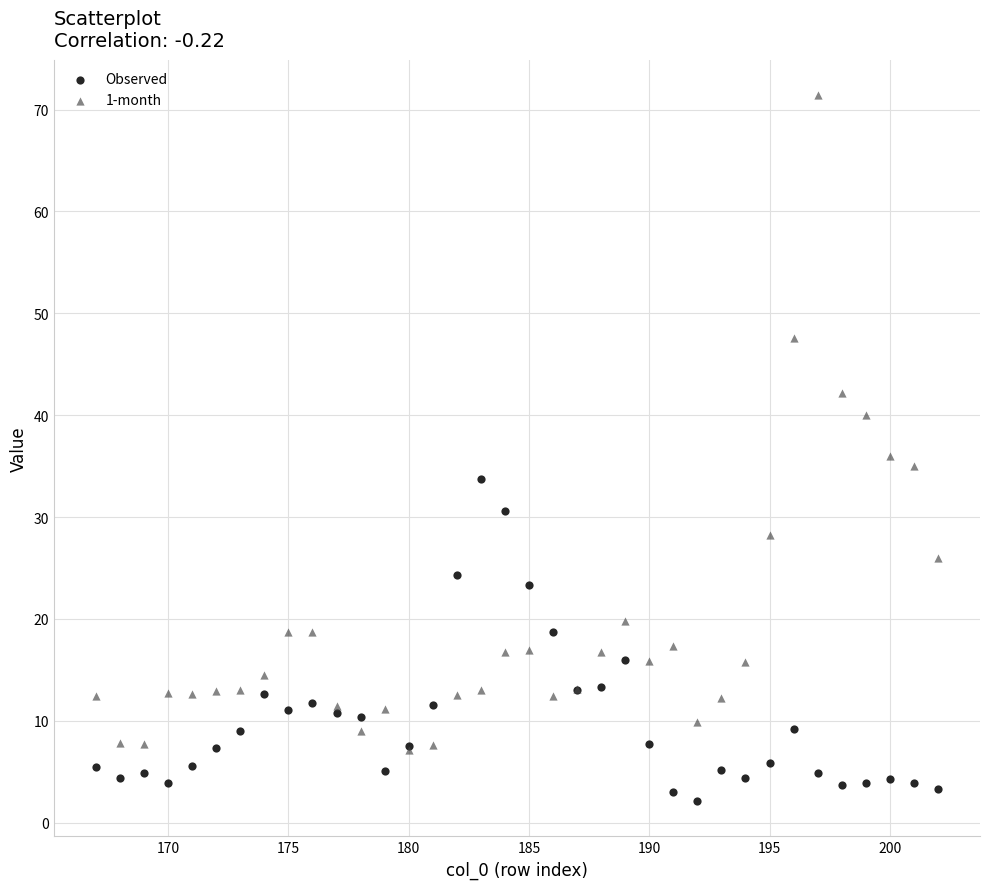

Which series contains the lowest Y value?

Observed